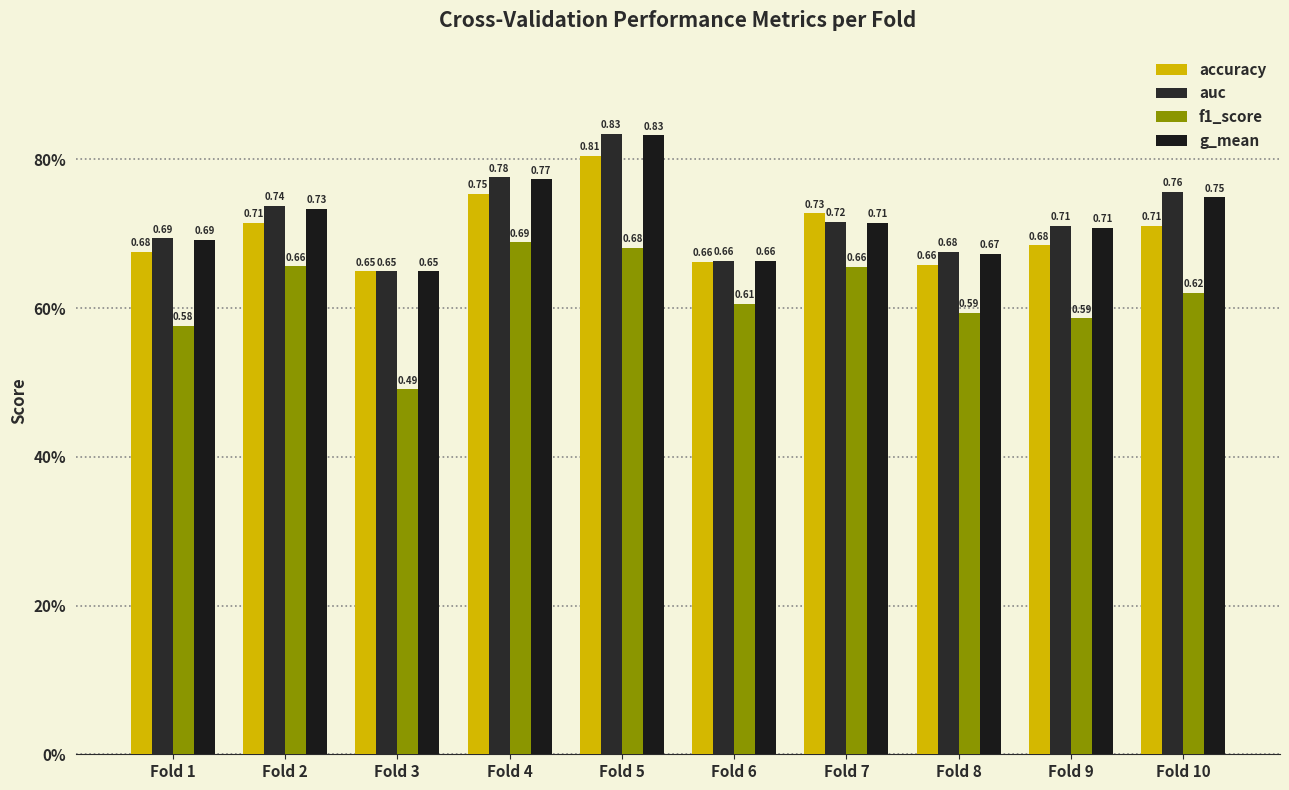

Which series has the largest range (max minus min)?

f1_score